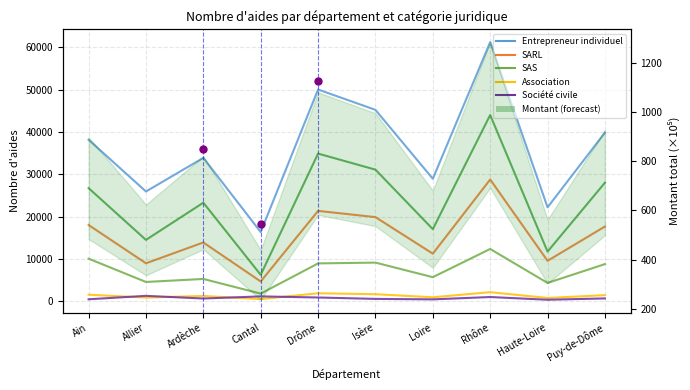

What is the sum of all SARL values?

153938.0